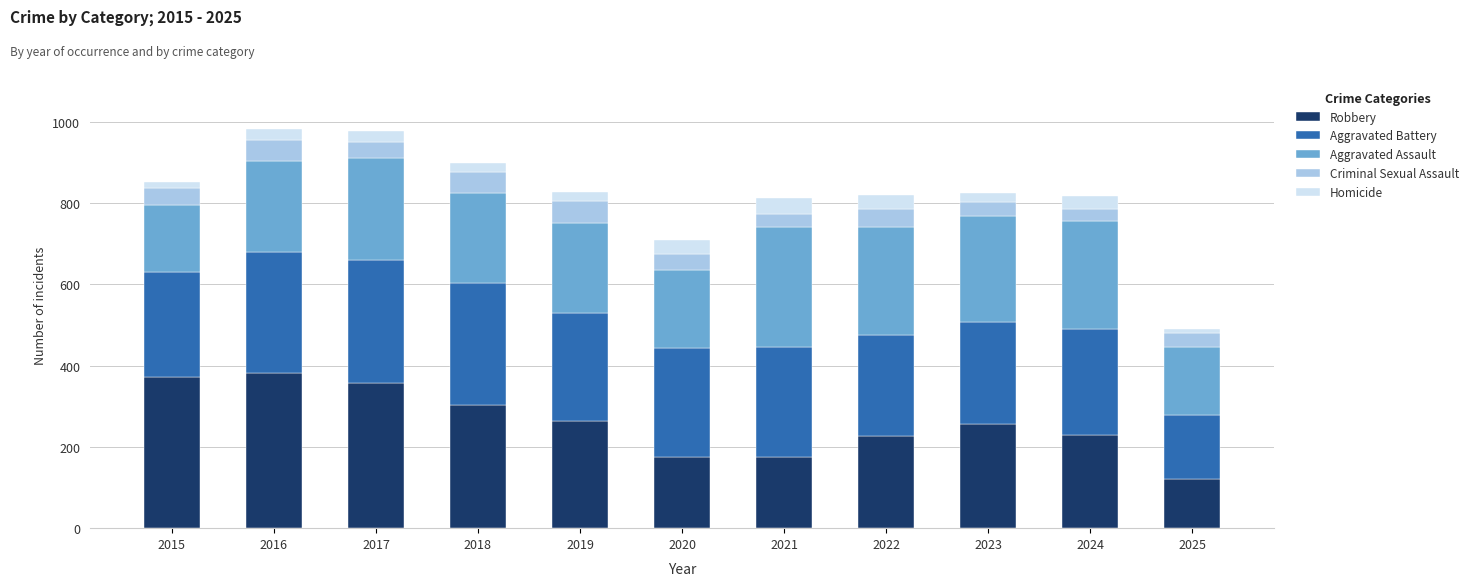

Count the number of categories in the chart.

11